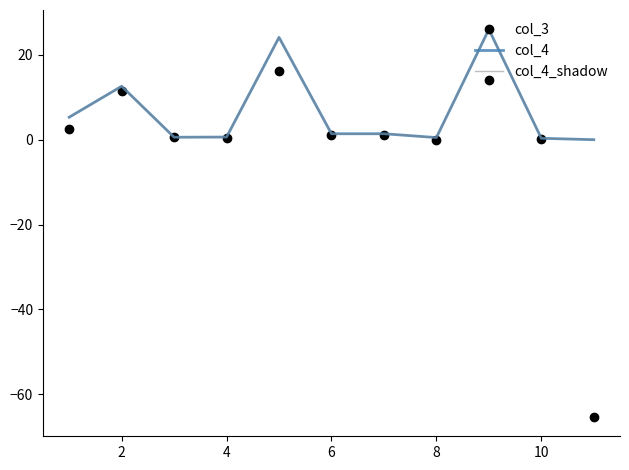

Is this an area chart (filled region under the line)?

No